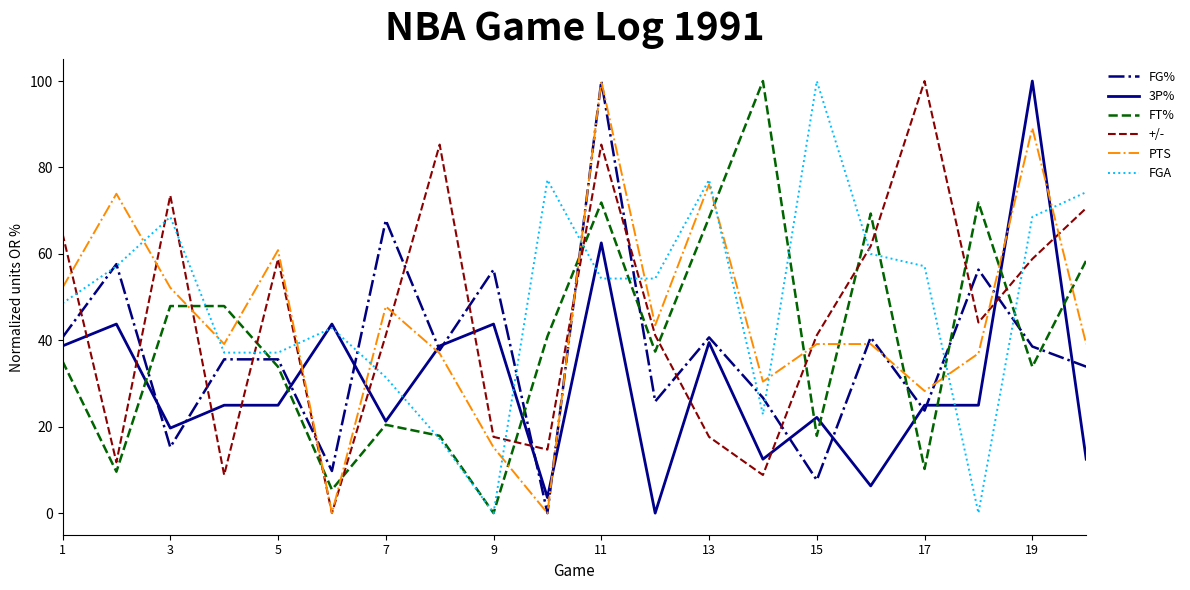

How many intersections are there between FG% and FT%?

9